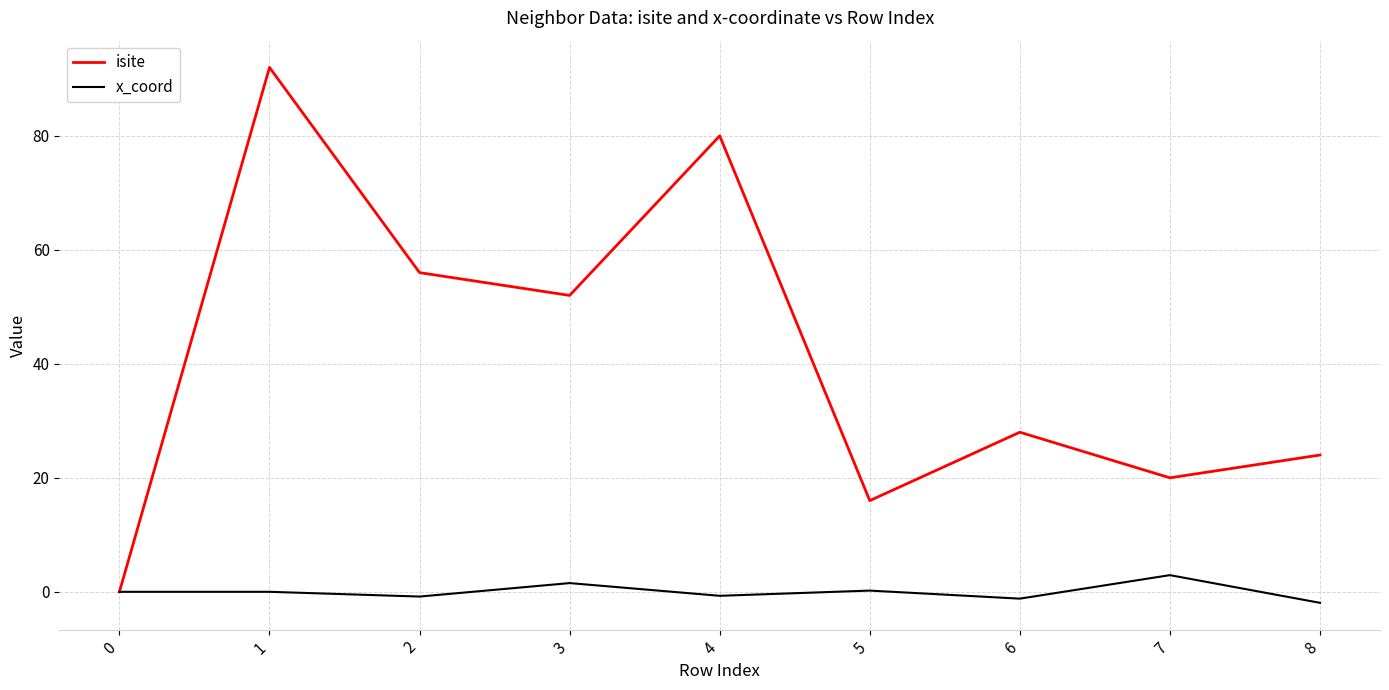

The x_coord series shows 1.5 at 3. True or false?

True